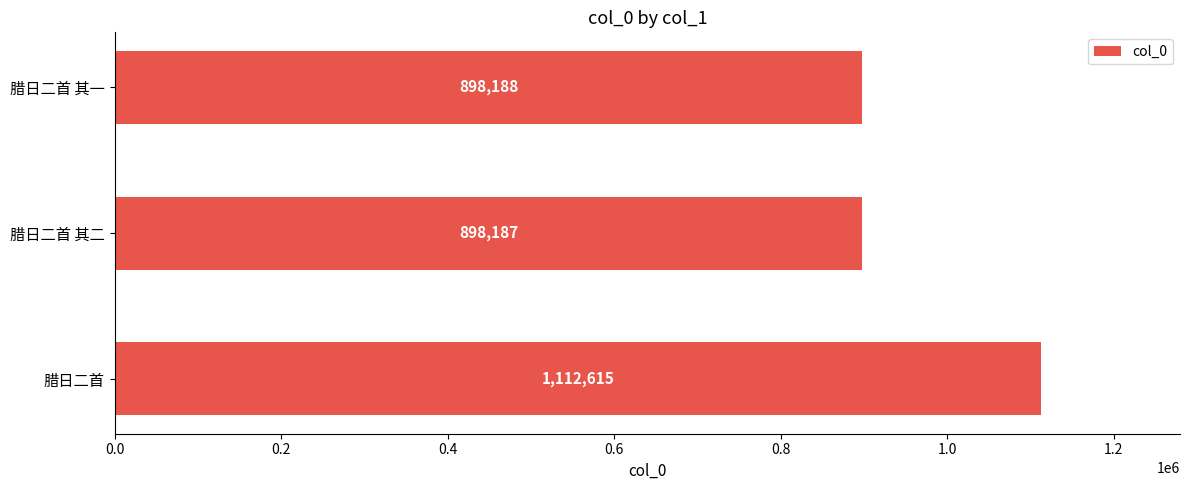

Reading bottom to top, what are all the values shown in this chart?

1112615	898187	898188